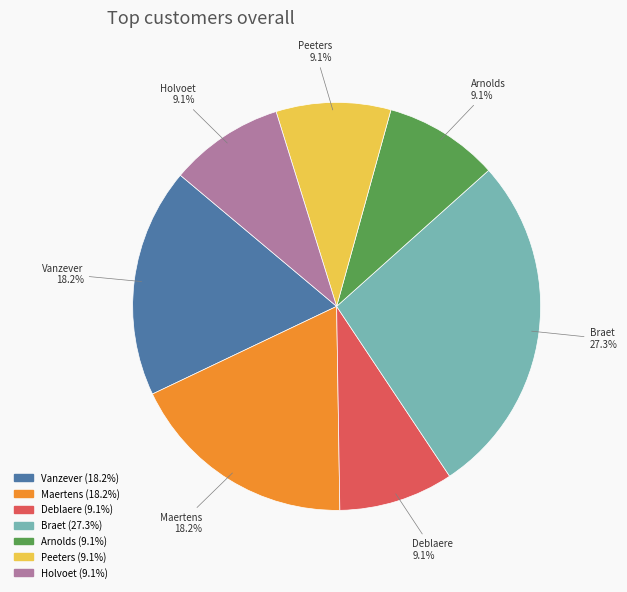

What is the ratio of the value at Vanzever to the value at Arnolds?

2.0